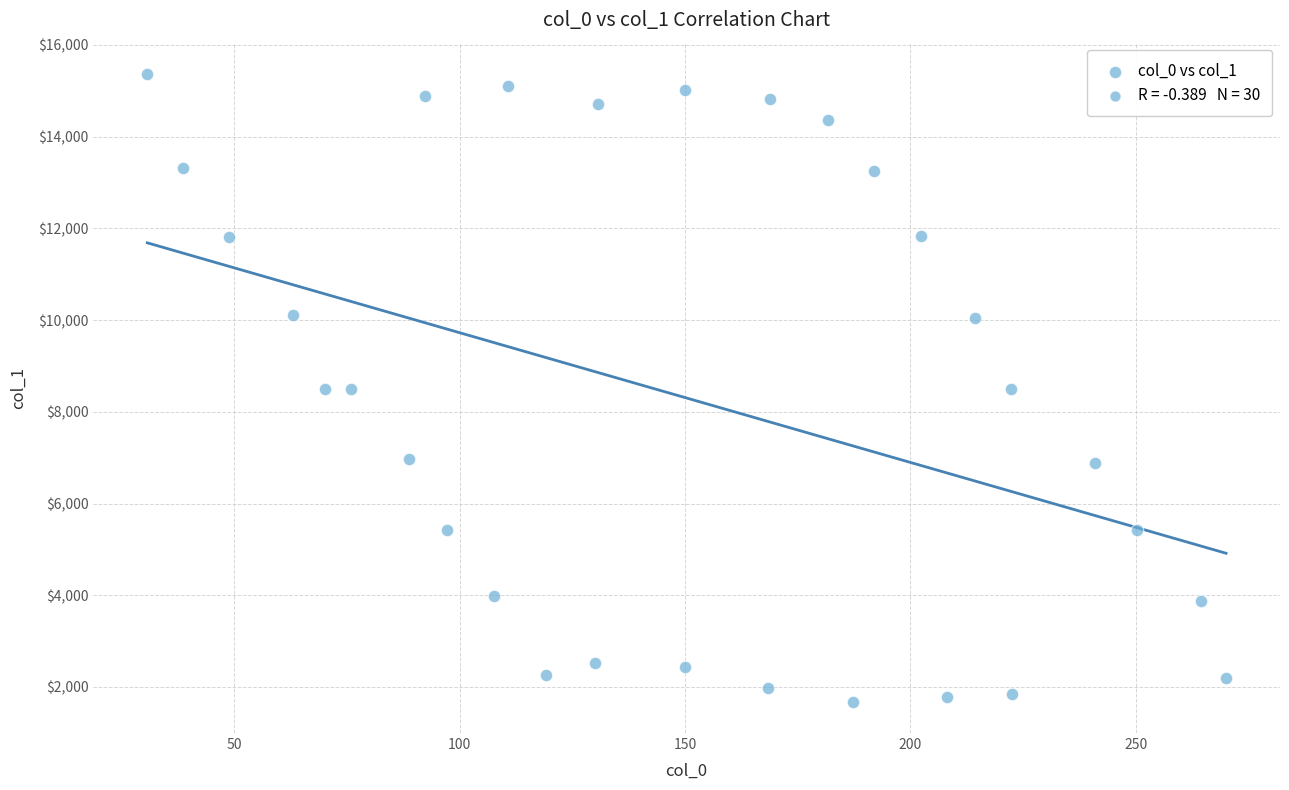

What is the range of Y values (max minus min)?

13686.6